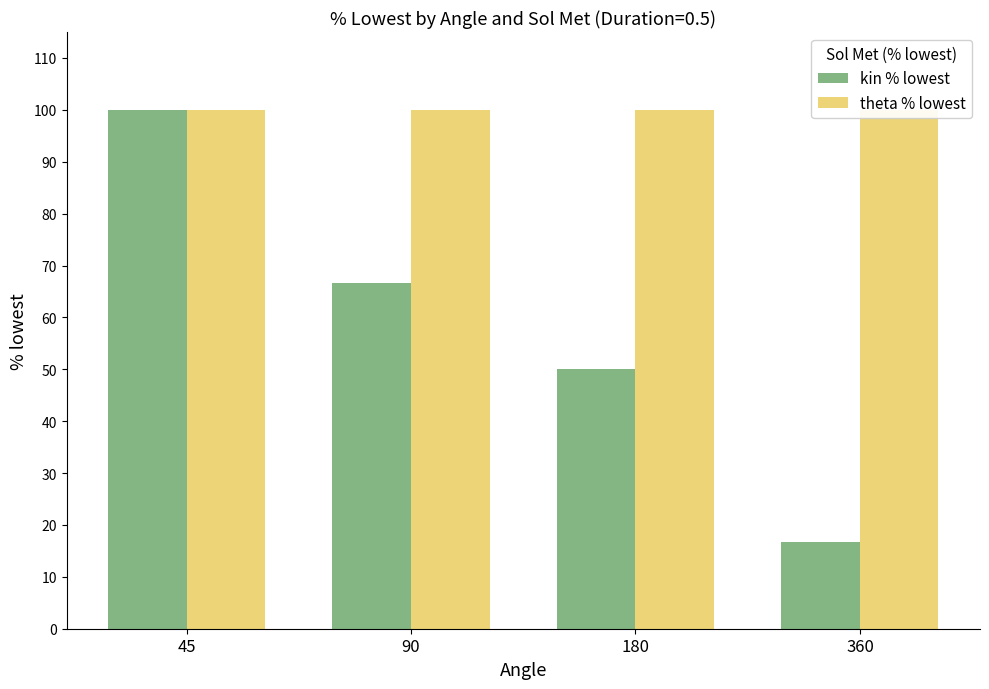

What is the difference between the second highest and second lowest values in the kin % lowest series?

16.7